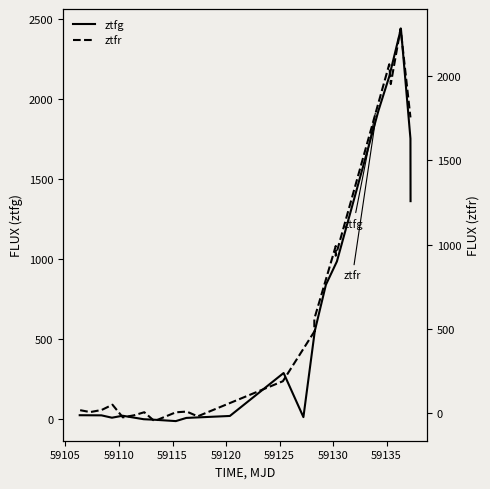

List the series in order of their peak value, highest first.

ztfg, ztfr